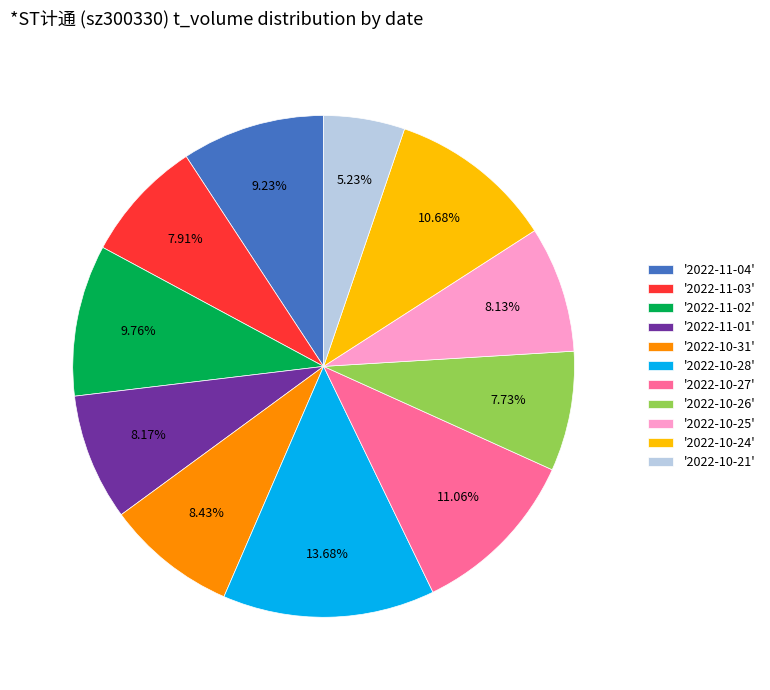

How many segments does this pie chart have?

11